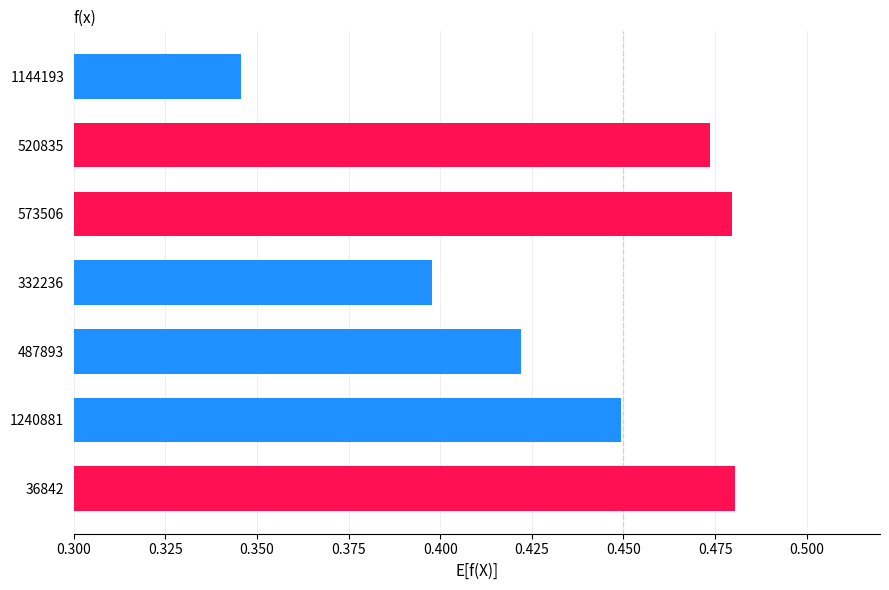

Which category has the lowest value across all series?

1144193